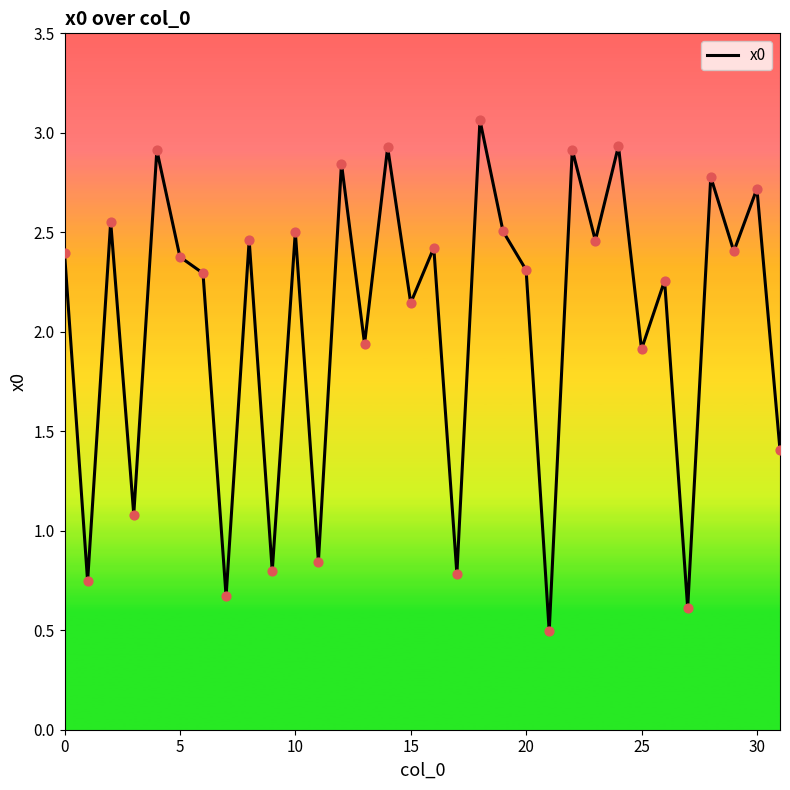

What is the smallest value displayed?

0.5